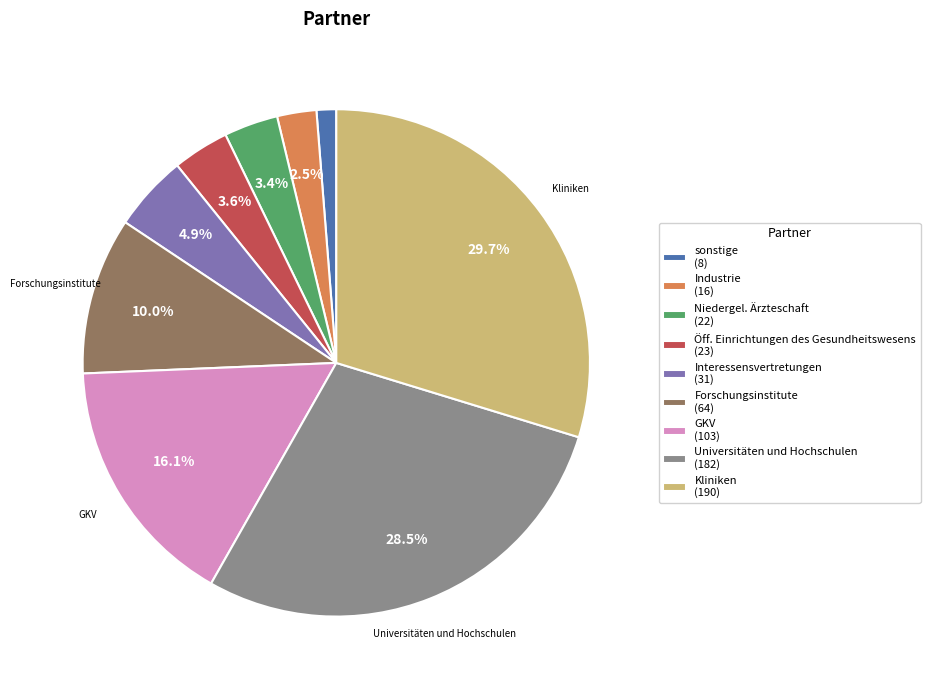

Do Industrie and Kliniken together represent more than half of the pie?

No